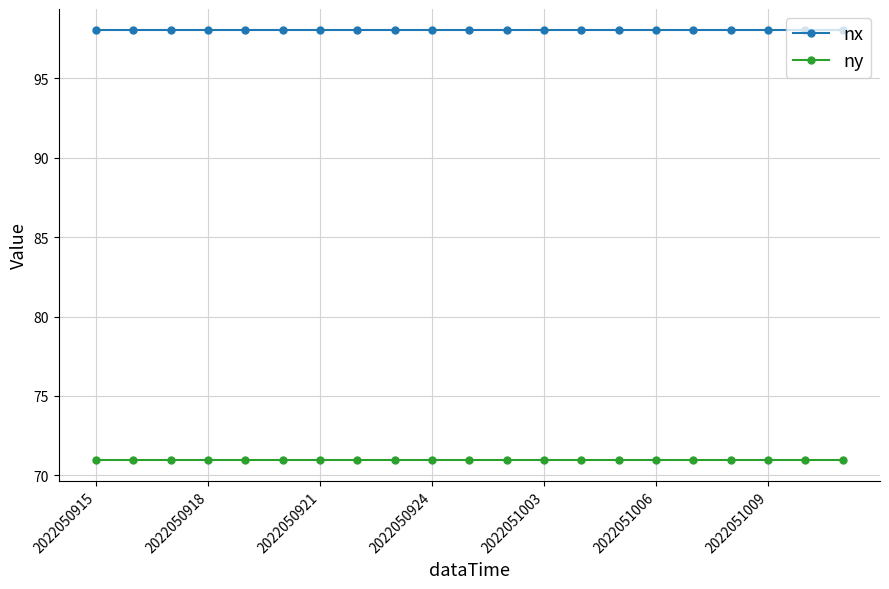

True or false: ny and nx cross at least once.

False